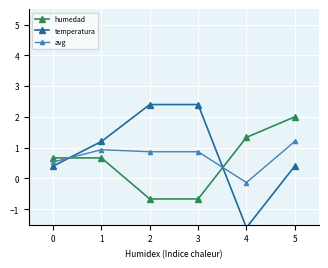

What are all the series names shown in the legend?

humedad, temperatura, avg